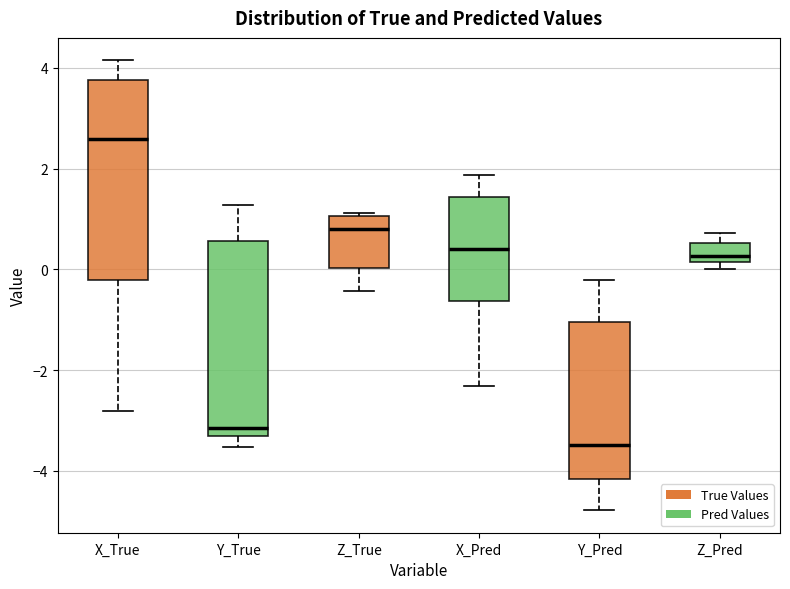

Reading left to right, read every box against the y-axis: the position of its median line, the range the box covers, and the ends of its whiskers. The values are not printed on the chart, so give them approximately, as read against the axis.

X_True: median 2.6, box -0.2 to 3.8, whiskers -2.8 to 4.2
Y_True: median -3.2, box -3.4 to 0.6, whiskers -3.6 to 1.2
Z_True: median 0.8, box 0.0 to 1.0, whiskers -0.4 to 1.2
X_Pred: median 0.4, box -0.6 to 1.4, whiskers -2.4 to 1.8
Y_Pred: median -3.4, box -4.2 to -1.0, whiskers -4.8 to -0.2
Z_Pred: median 0.2 (just above the box's lower edge), box 0.2 to 0.6, whiskers 0.0 to 0.8